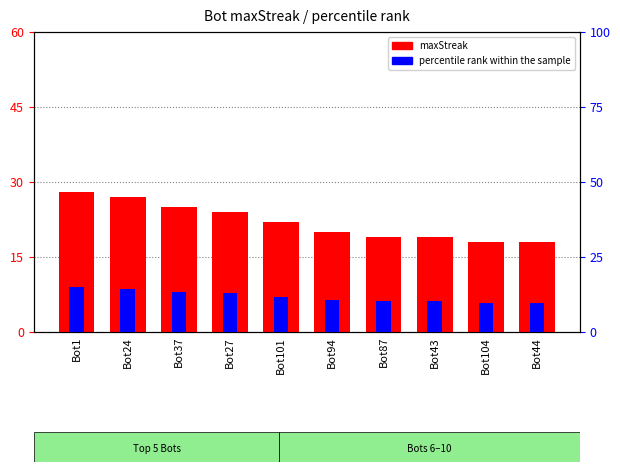

Is the value of percentile rank within the sample at Bot27 greater than the value of maxStreak at Bot87?

No